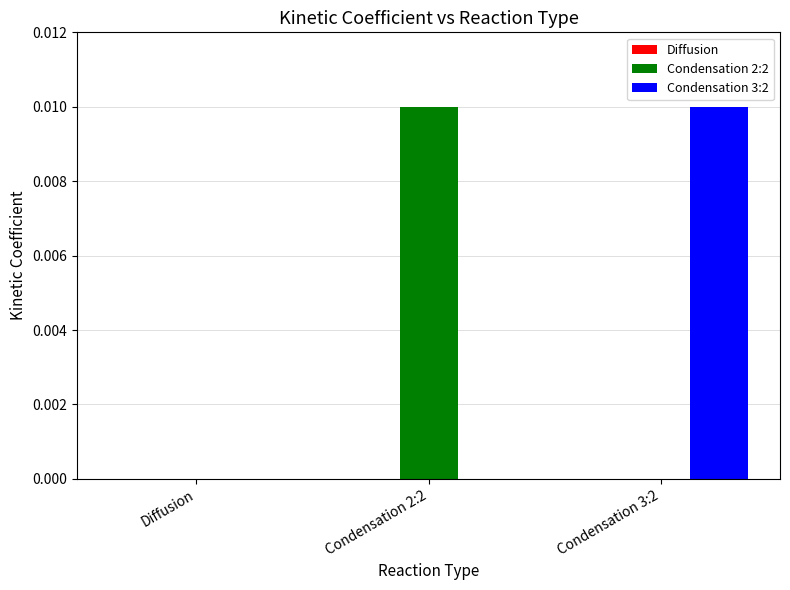

Count the number of data series in this chart.

3